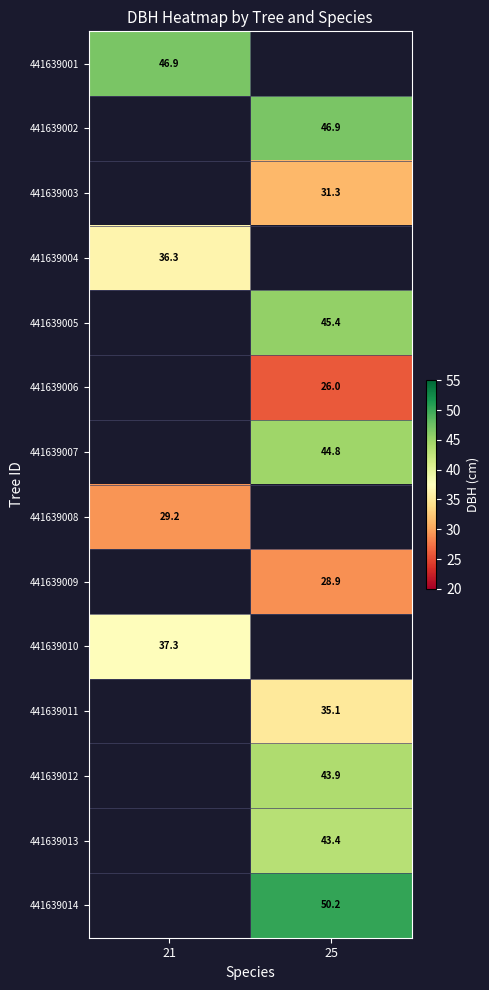

Which category has the highest value across all series?

25